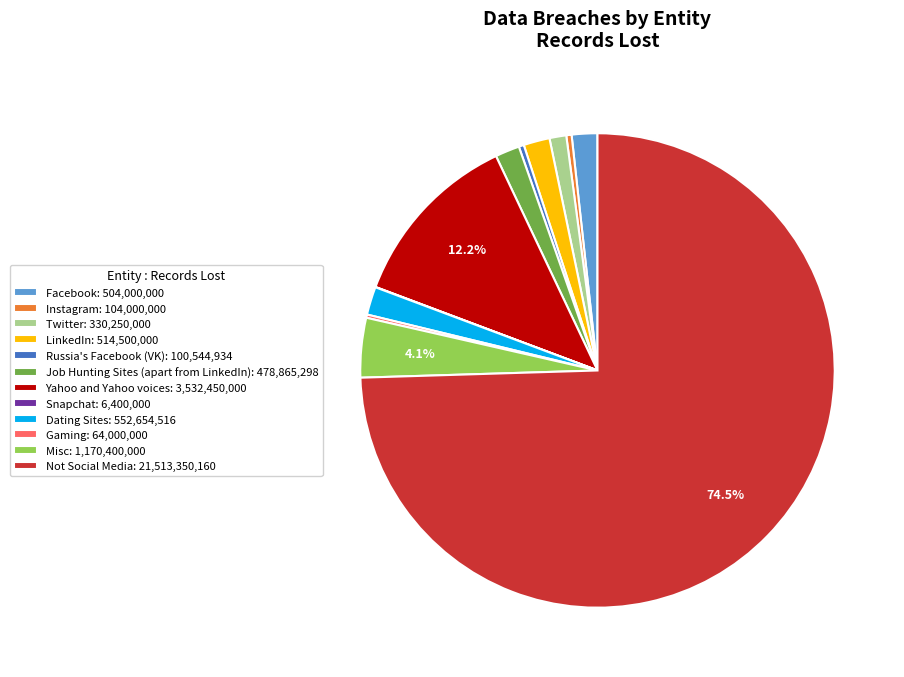

Which category accounts for the majority?

Not Social Media